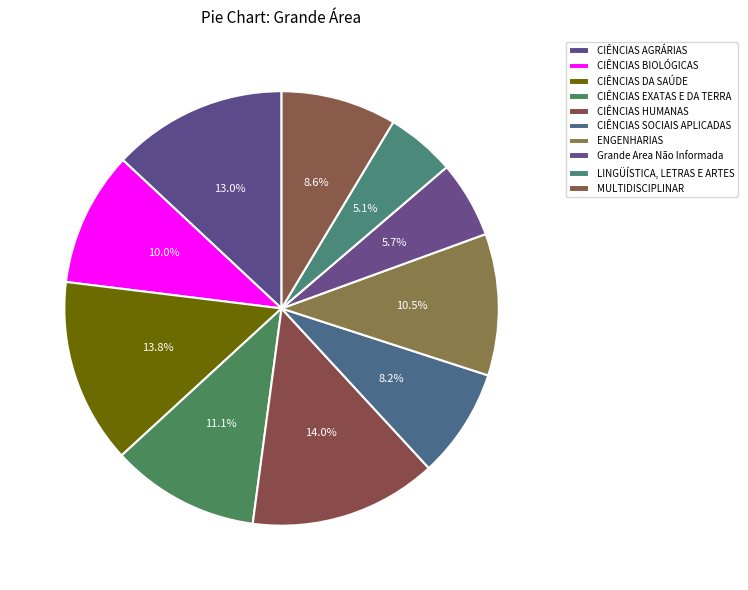

How much of the chart is everything except LINGÜÍSTICA, LETRAS E ARTES?

94.9%